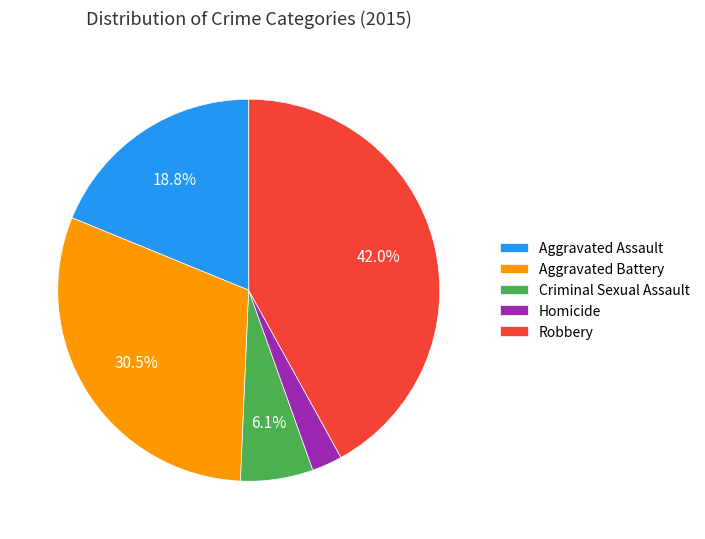

Rank the categories by value from highest to lowest.

Robbery, Aggravated Battery, Aggravated Assault, Criminal Sexual Assault, Homicide